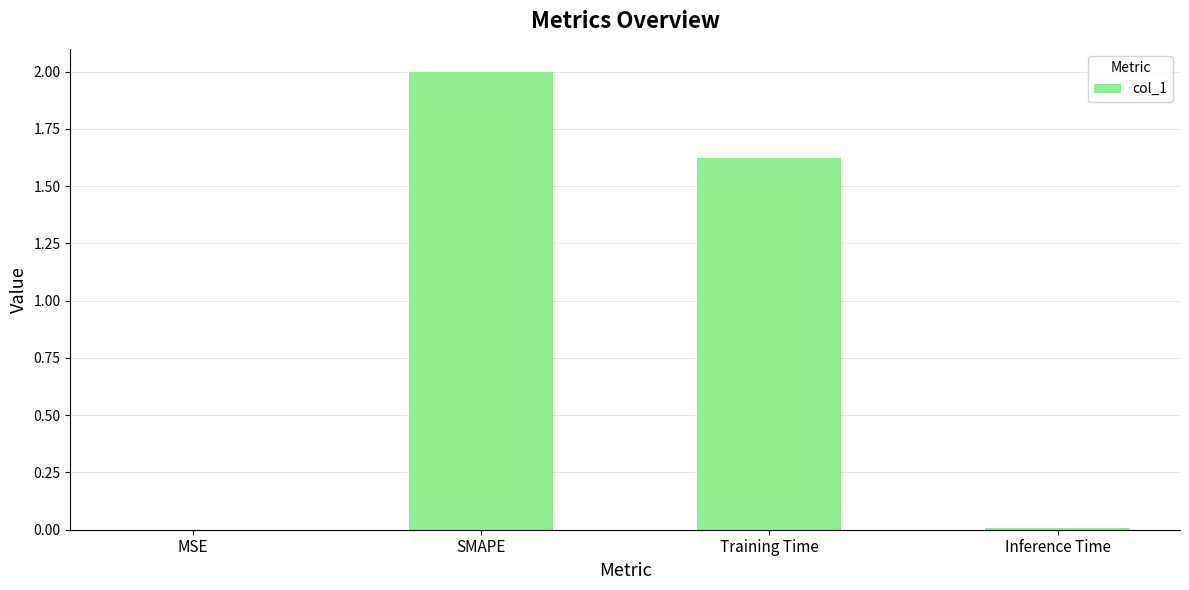

What is the ratio of the value at SMAPE to the value at Training Time?

1.2